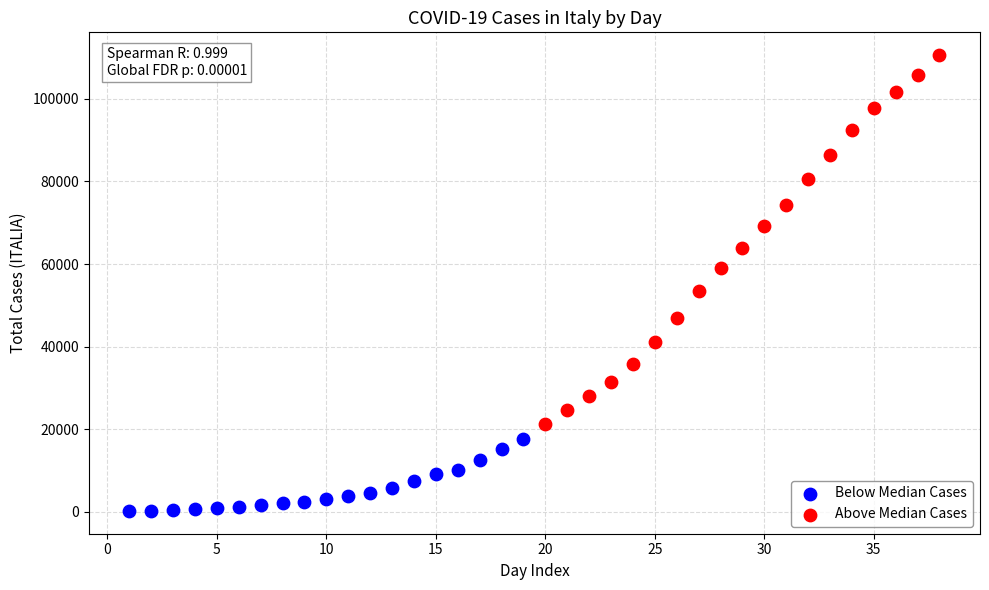

Which series has the largest Y range (max minus min)?

Above Median Cases